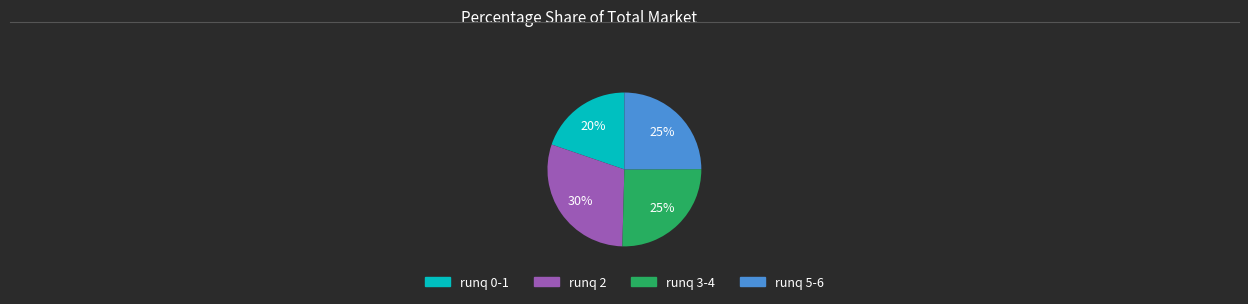

Count the number of slices in the pie.

4